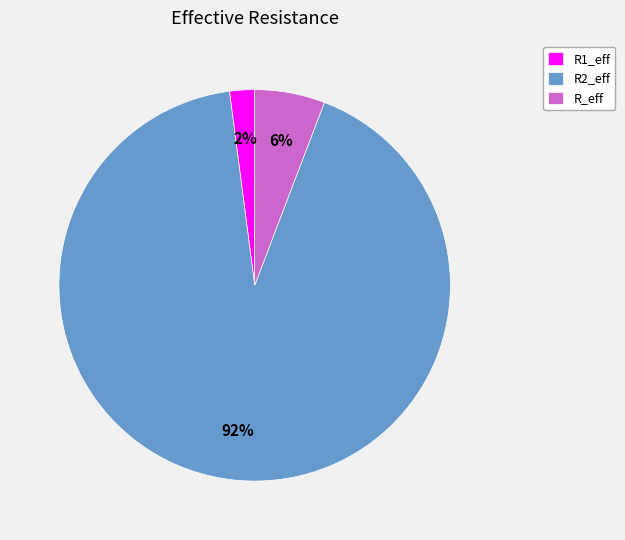

To the nearest percent, what portion does R2_eff represent?

92%